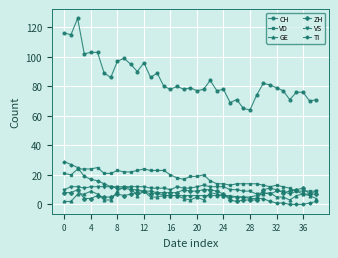

True or false: VS and CH cross at least once.

False